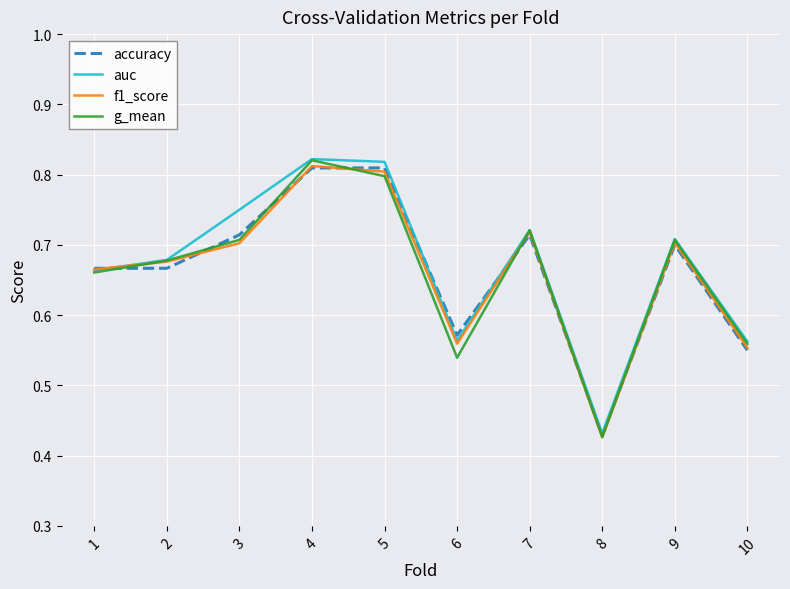

Which label corresponds to the smallest value in the chart?

8